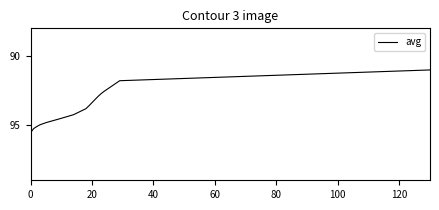

Reading left to right, what are all the values shown in this chart?

95.5	95.3	95.1	95.0	94.8	94.5	94.3	93.8	93.6	93.1	92.9	92.7	92.5	92.2	92.1	91.8	91.0